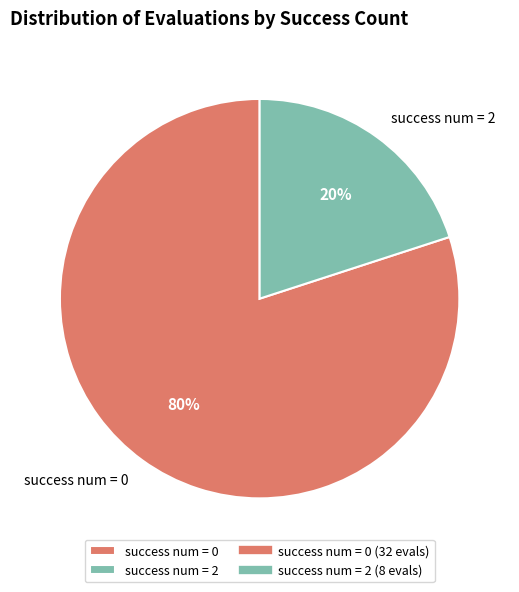

How many slices are in this pie chart?

2